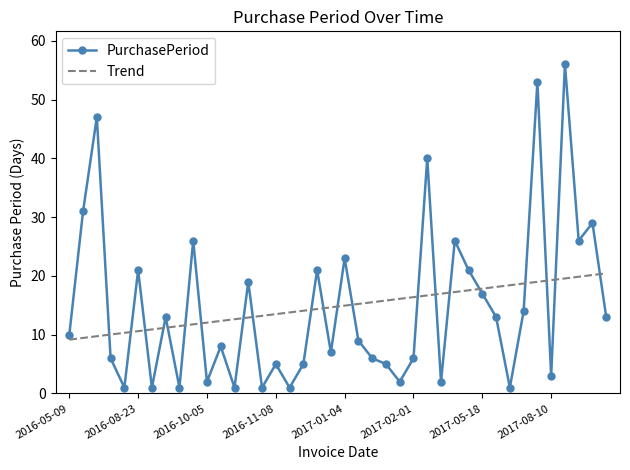

Rank the series by their maximum value, from lowest to highest.

Trend, PurchasePeriod